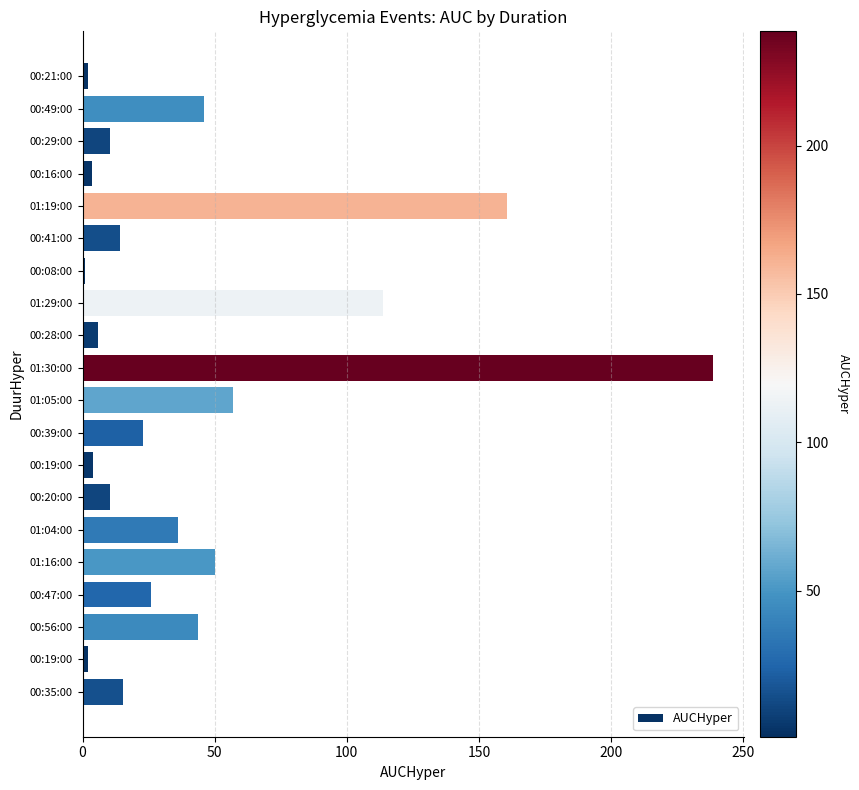

What is the maximum value shown in the chart?

238.5